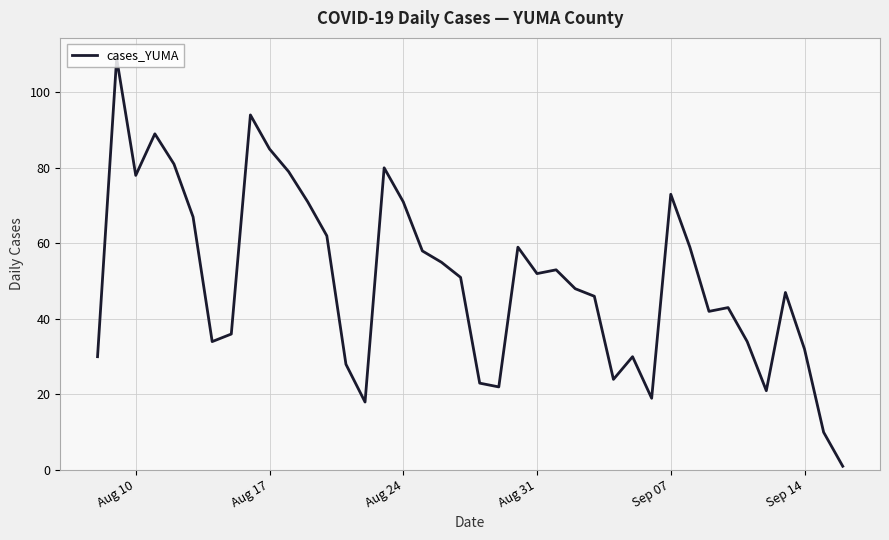

What is the greatest value displayed?

109